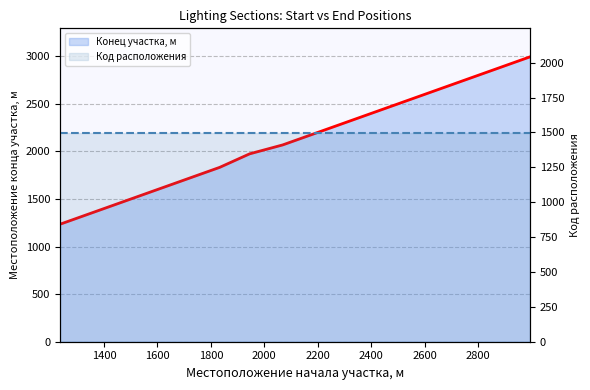

Does the chart display data point markers on the line(s)?

No